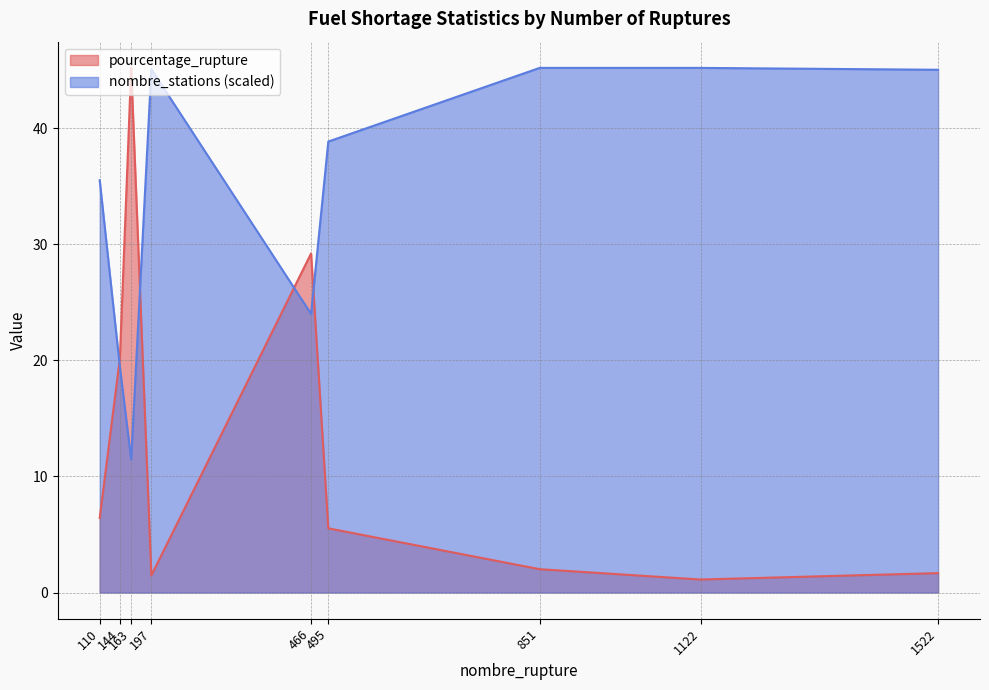

At which label is pourcentage_rupture closest to 23?

144